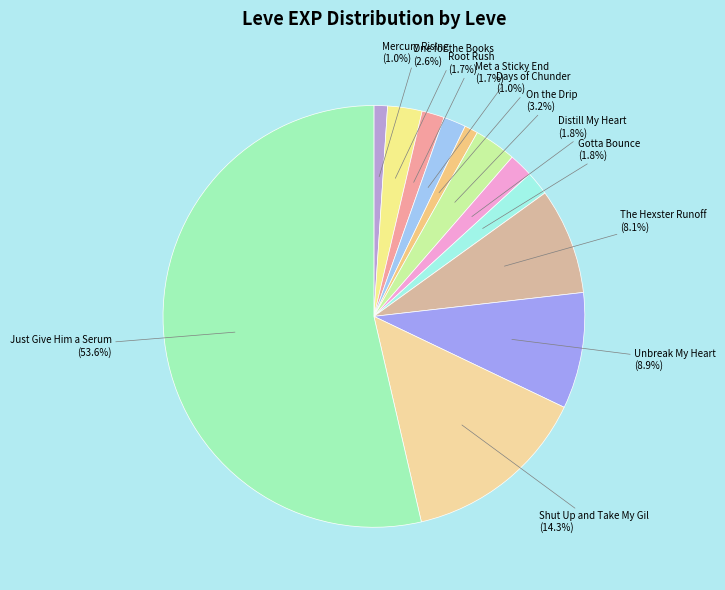

Count the number of slices in the pie.

12